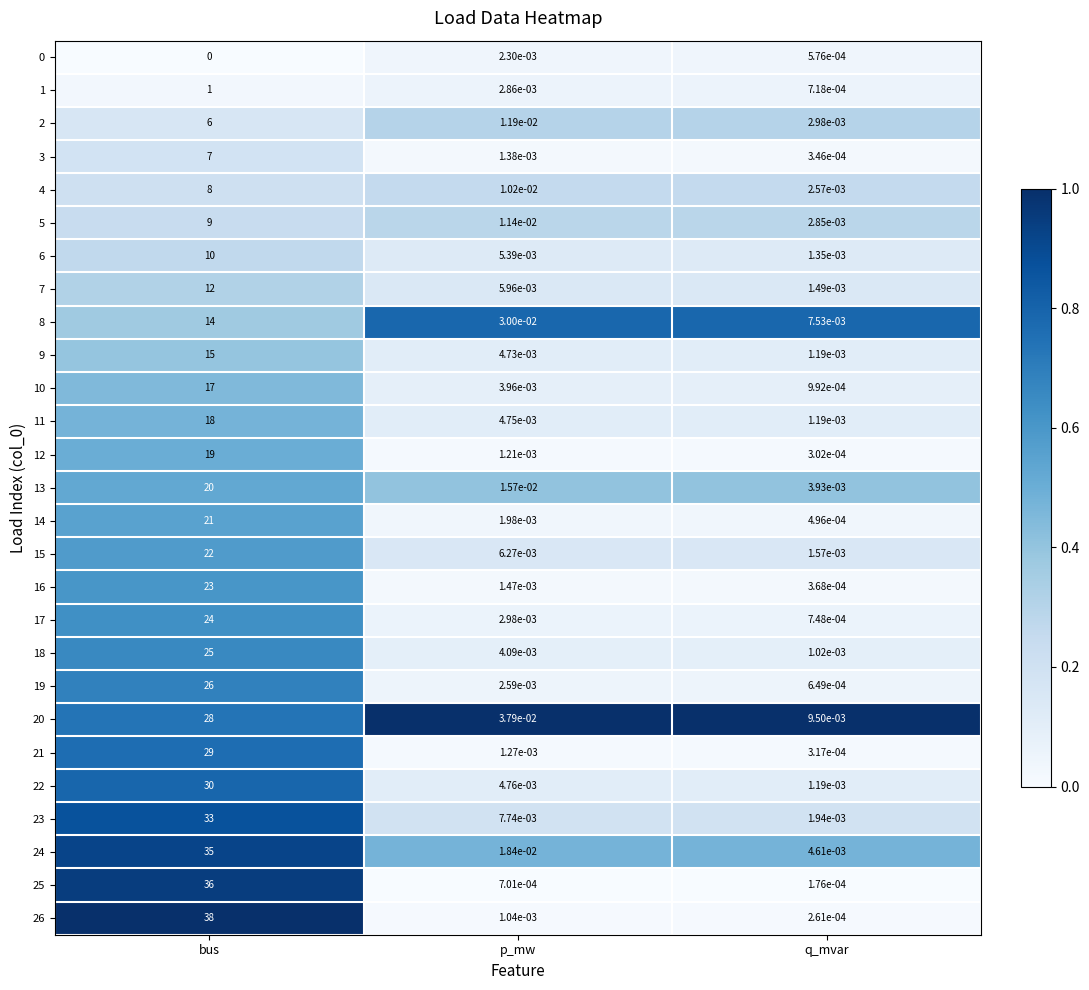

Which series has the widest spread of values?

26